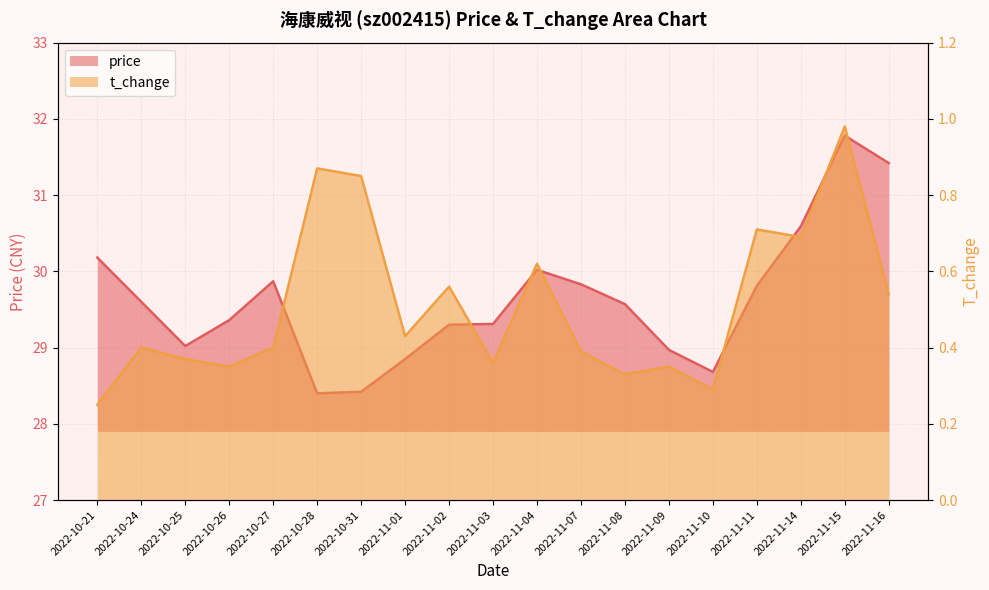

Is the value of price at 2022-11-02 greater than the value of t_change at 2022-10-27?

Yes